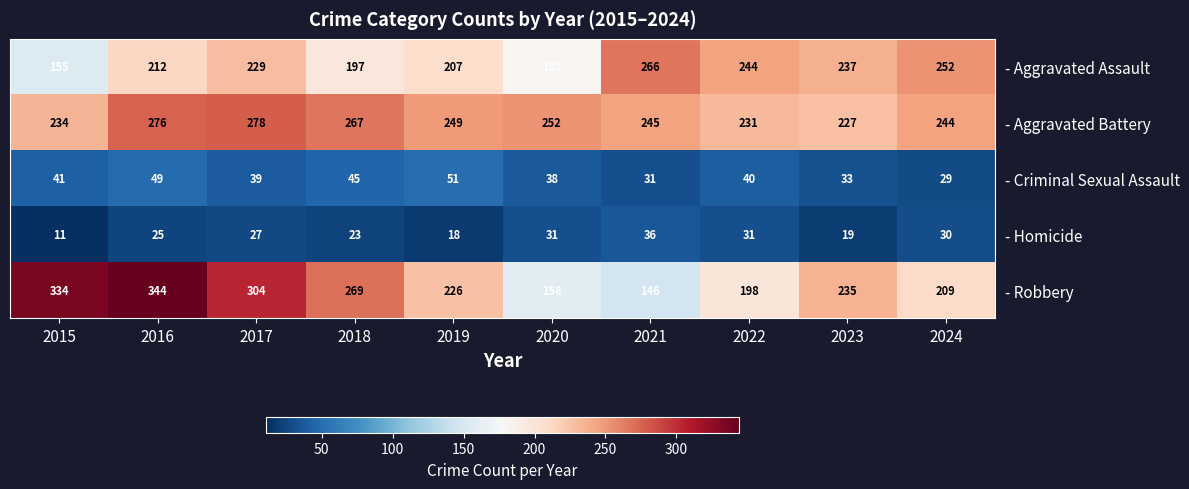

Read the - Criminal Sexual Assault value at 2024.

29